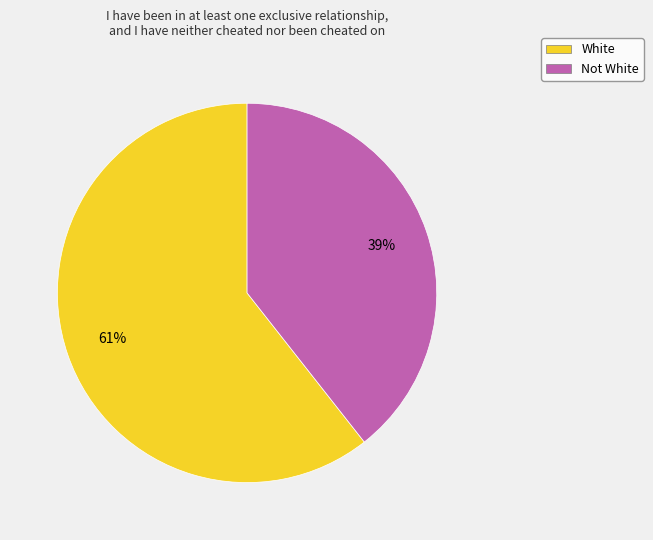

What percentage is the White slice, to the nearest percent?

61%